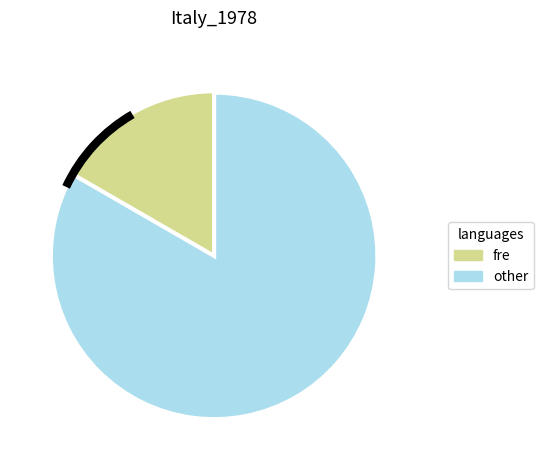

Is there any slice that represents more than half of the pie?

Yes